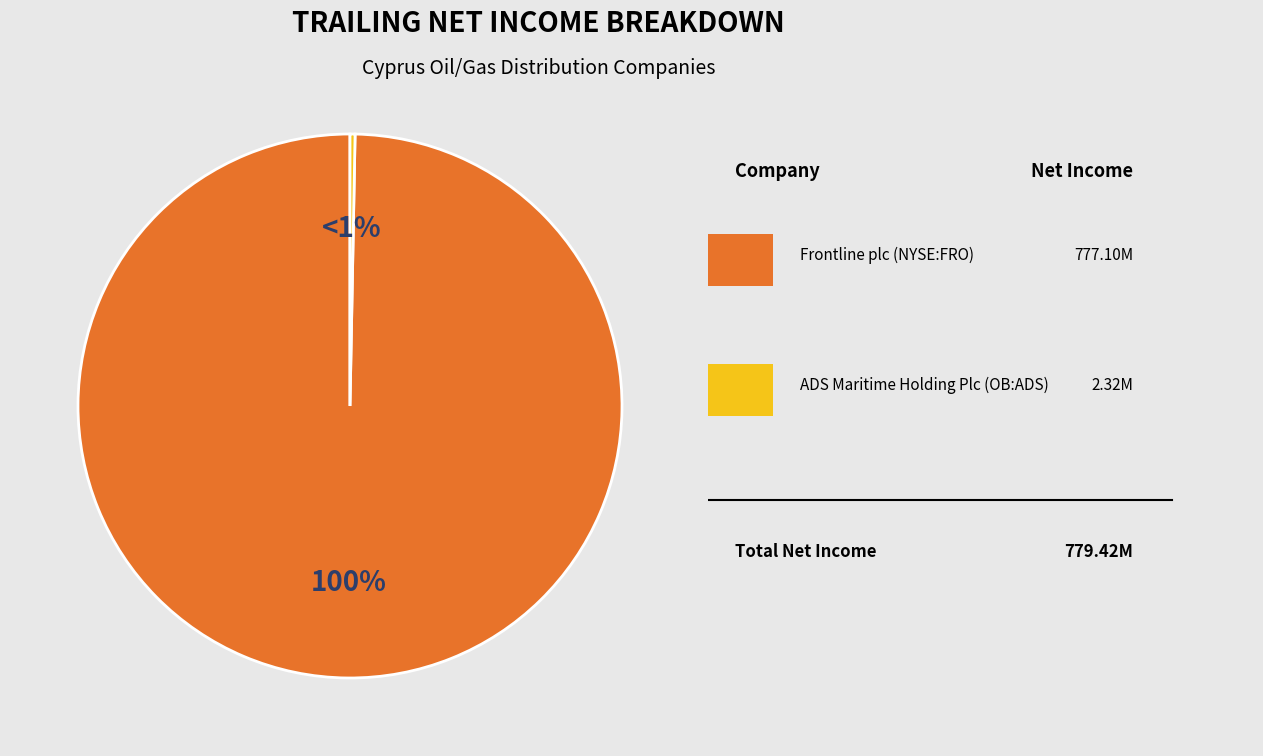

What is the change in value from Frontline plc (NYSE:FRO) to ADS Maritime Holding Plc (OB:ADS)?

-774.8